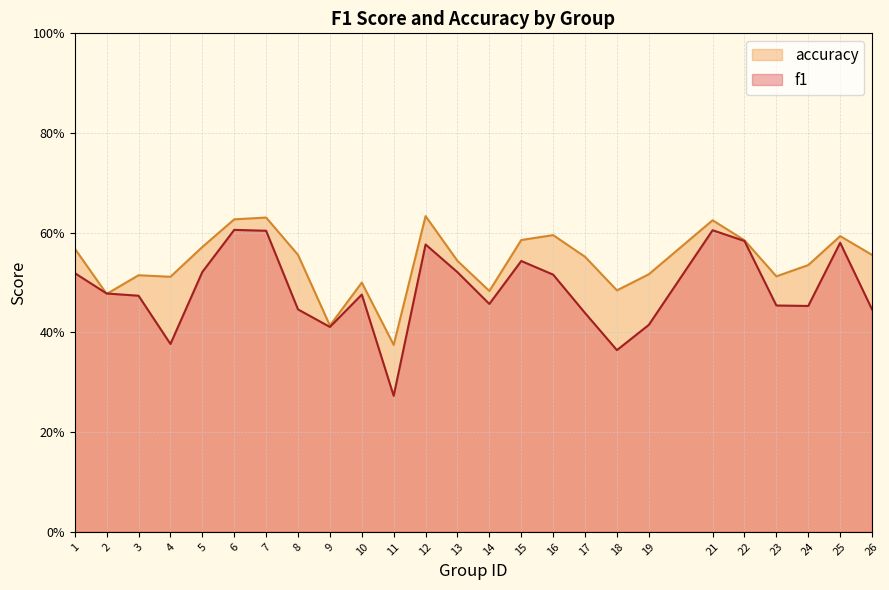

Rank the series by their maximum value, from lowest to highest.

f1, accuracy